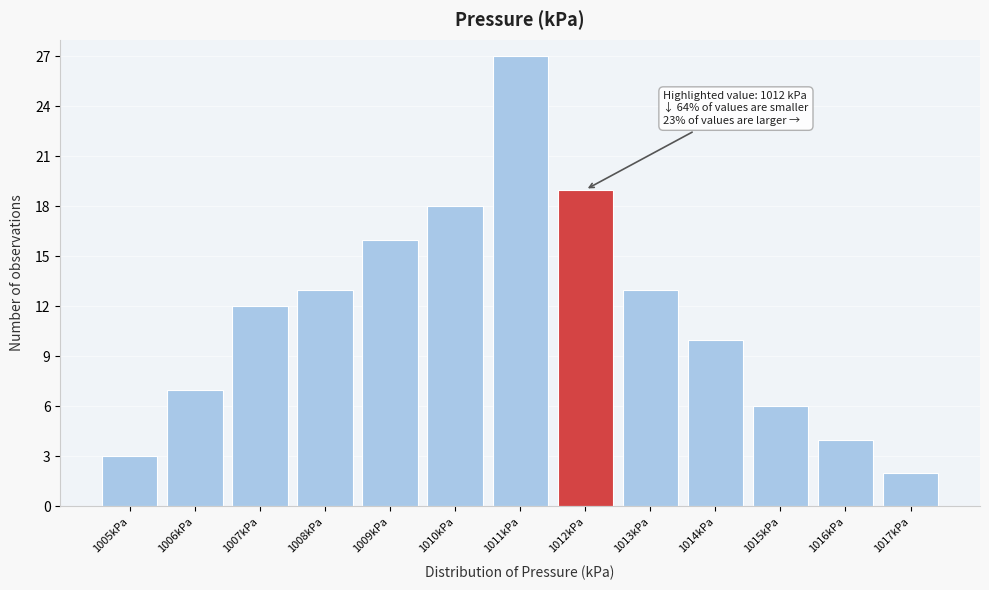

Which range on the x-axis has the tallest bar?

1010.5 to 1011.5